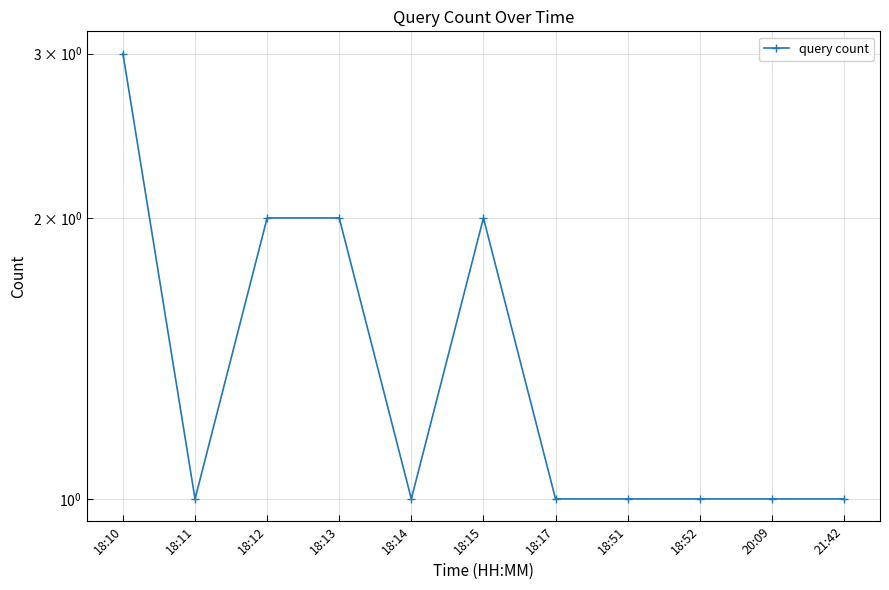

The value at 18:51 is 1. True or false?

True